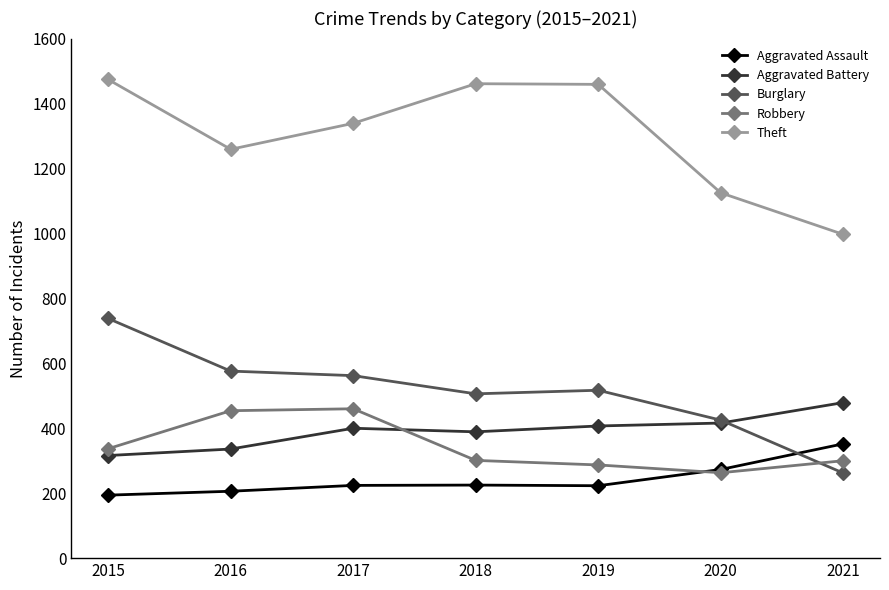

What is the lowest value of the Aggravated Assault series?

194